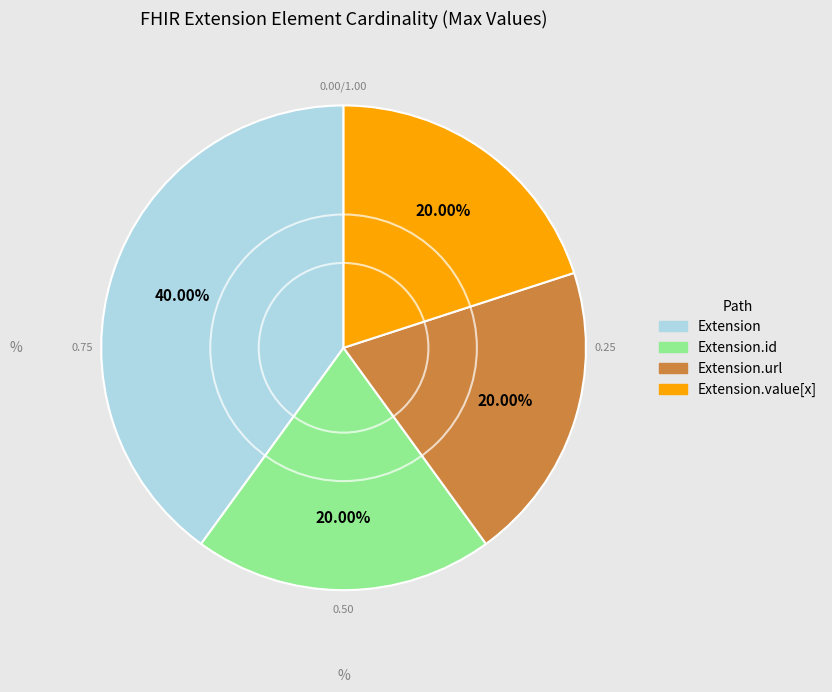

How much of the chart is everything except Extension.id?

80.0%